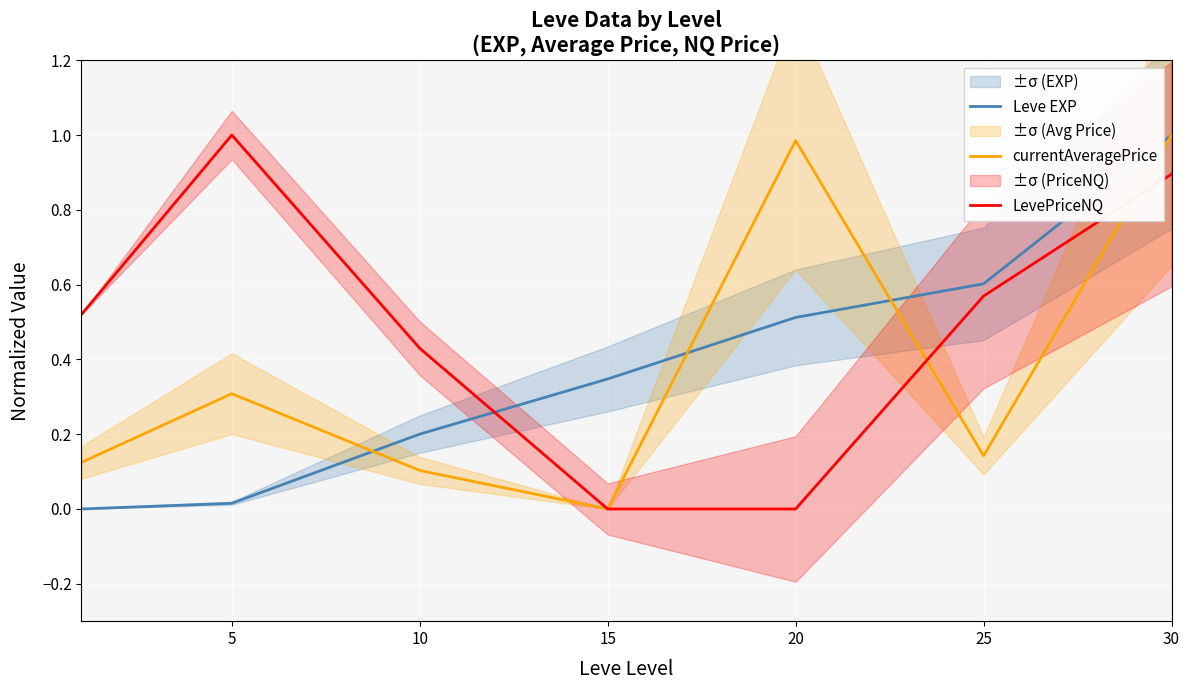

What is the value of the Leve EXP point at the 6th from the left?

0.6